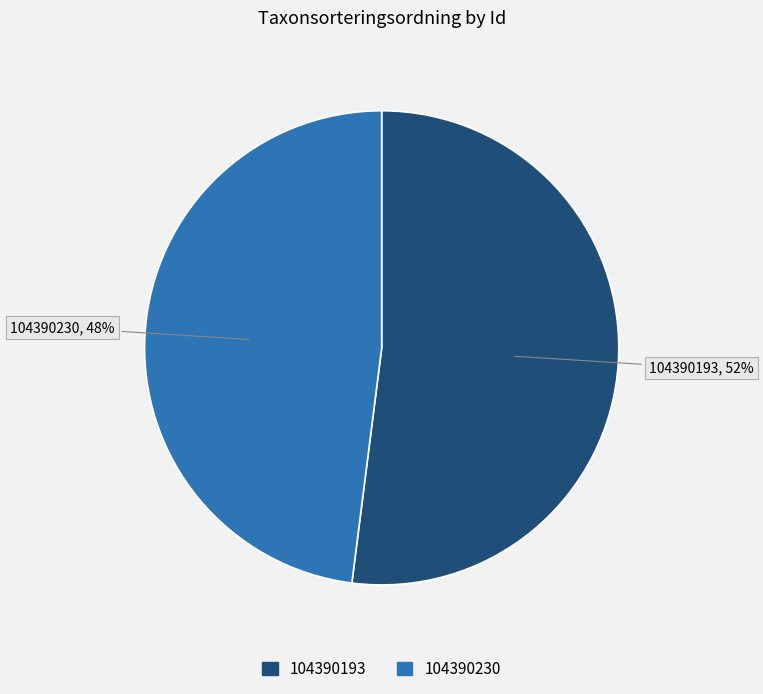

Is it true that 104390193 is 52% of the pie?

True